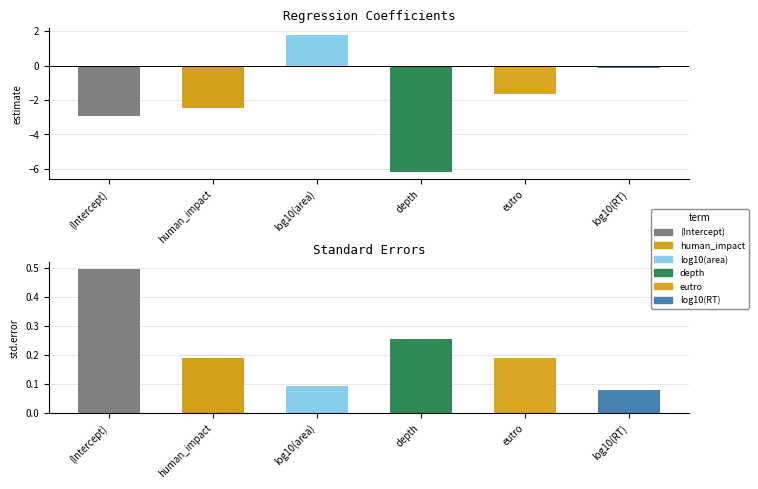

Which series has the largest range (max minus min)?

estimate